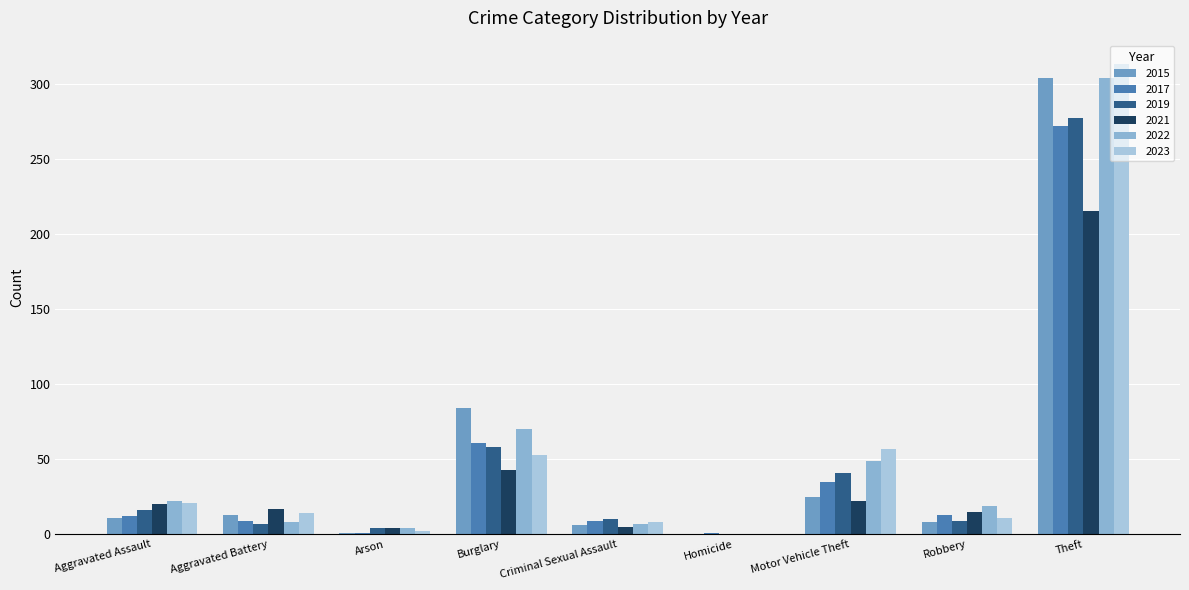

What is the difference between the 2021 values at Burglary and Criminal Sexual Assault?

38